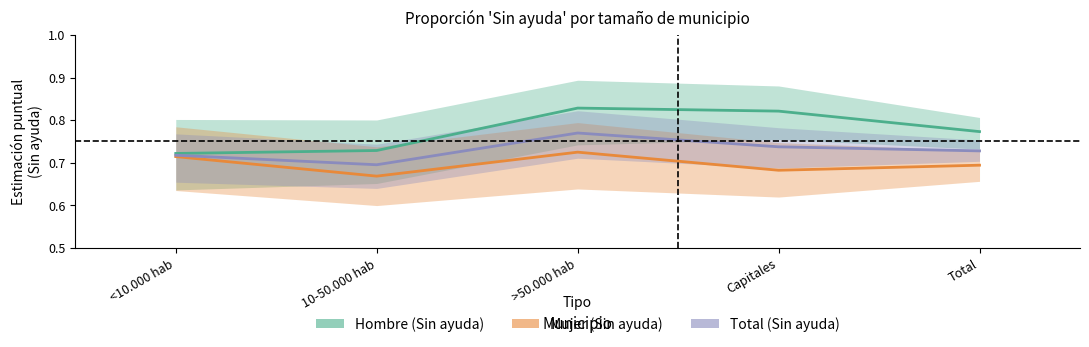

What is the difference between the Total (Sin ayuda) values at 10-50.000 hab and >50.000 hab?

0.1